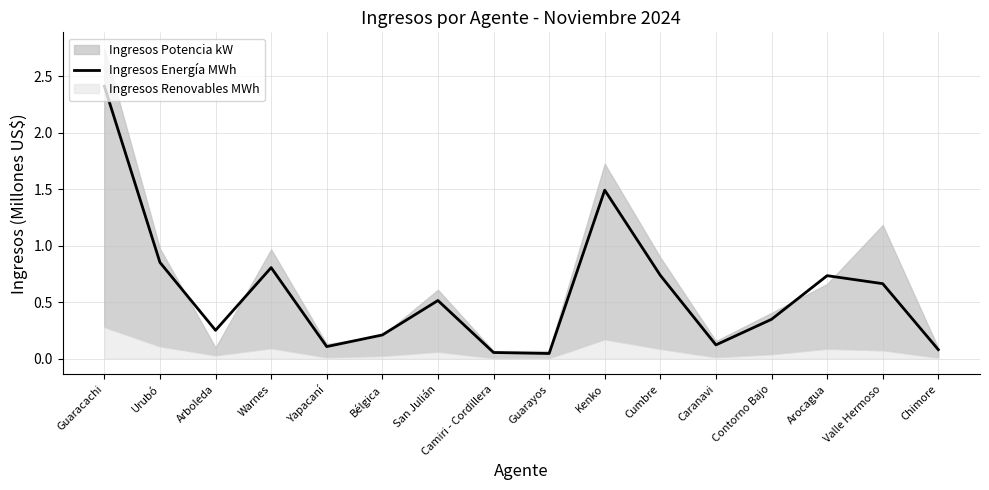

What value does the data have at San Julián?

0.5